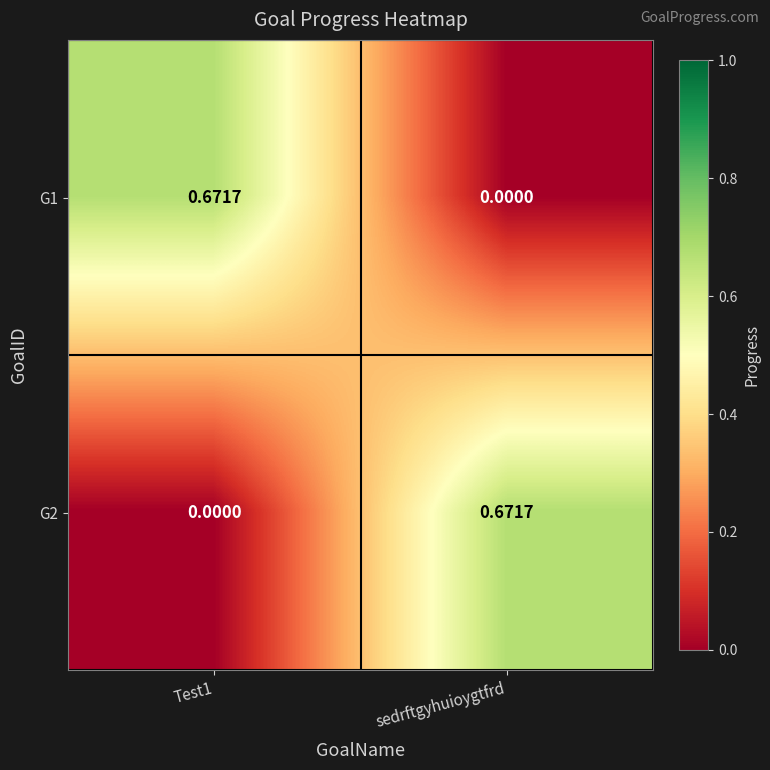

At which label does G2 reach its peak?

sedrftgyhuioygtfrd